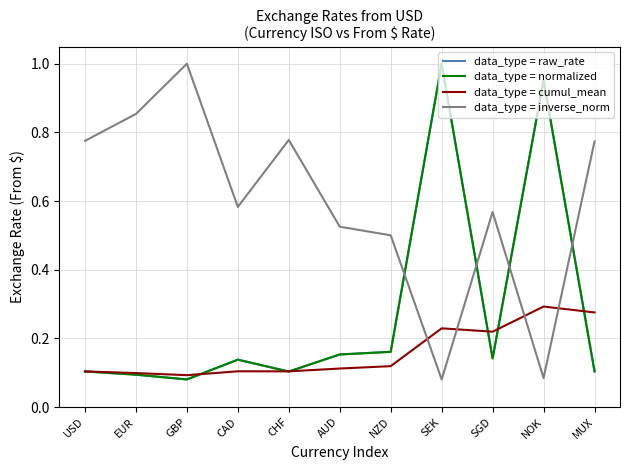

Does the chart display data point markers on the line(s)?

No